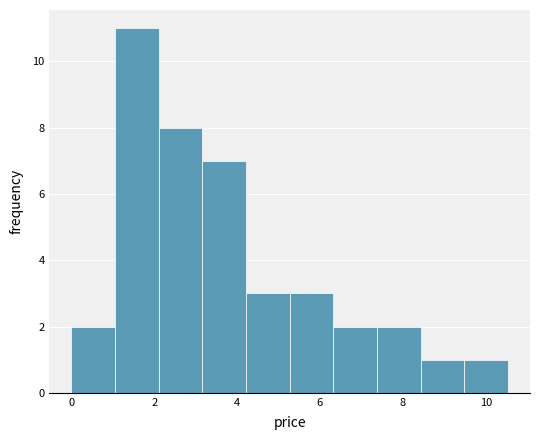

What is the height of the bar covering 3.2 to 4.2 on the x-axis? Neither the bar edges nor the heights are printed on the chart, so give them approximately, as read against the axes.

7